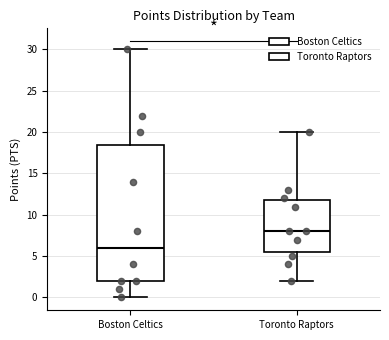

Reading left to right, transcribe this box plot: for each box, give where its median line is, the range the box spans, and where its two whiskers end, as read against the y-axis. The values are not printed on the chart, so give them approximately, as read against the axis.

Boston Celtics: median 6.0, box 2.0 to 18.5, whiskers 0.0 to 30.0
Toronto Raptors: median 8.0, box 5.5 to 12.0, whiskers 2.0 to 20.0